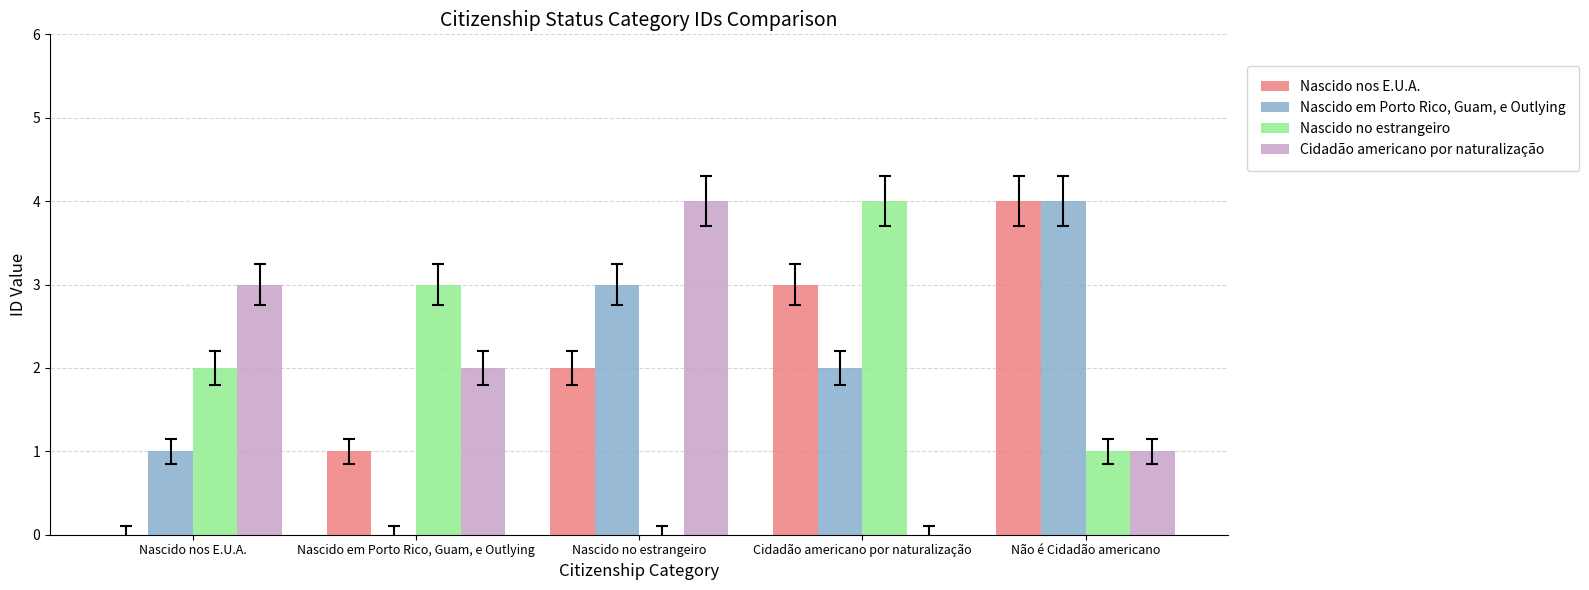

Which series changed the most between Cidadão americano por naturalização and Não é Cidadão americano?

Nascido no estrangeiro